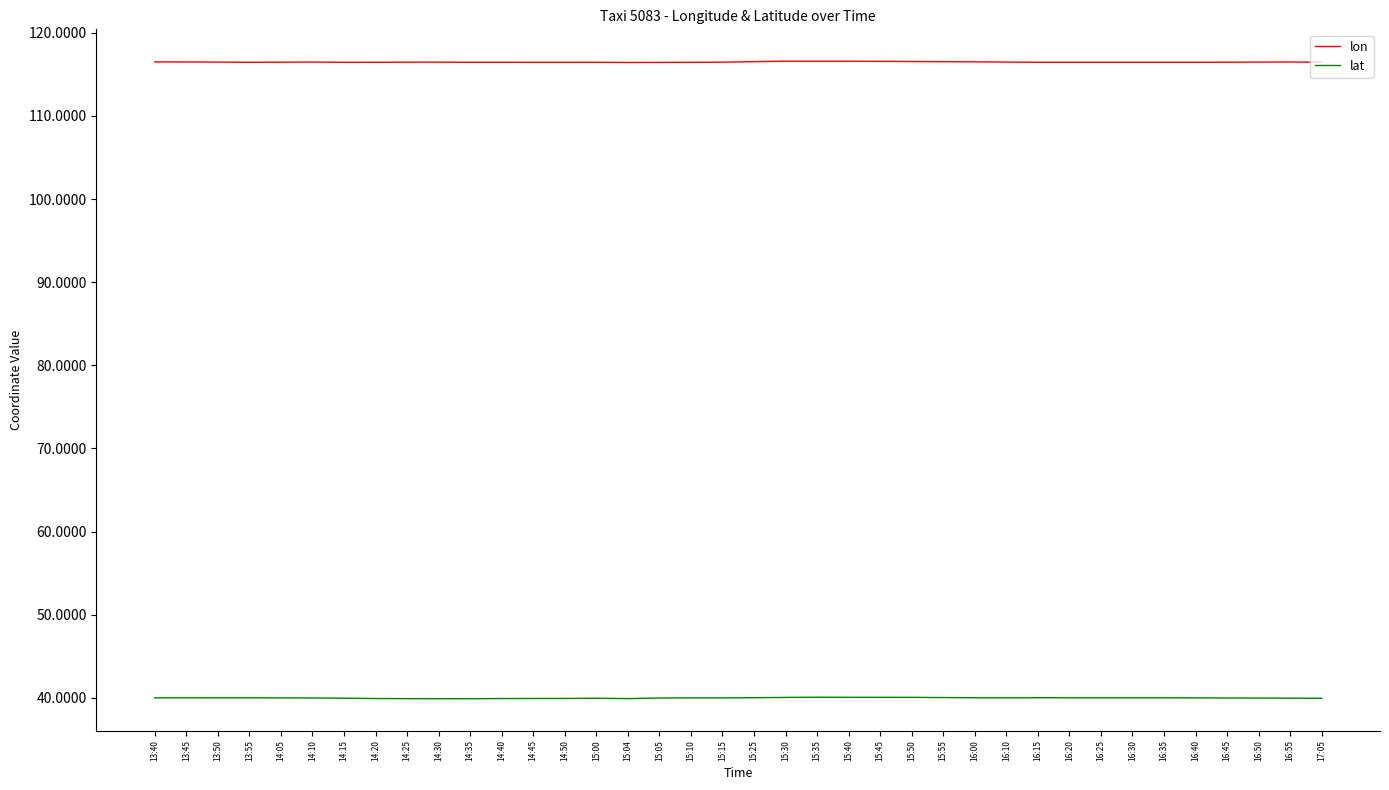

True or false: lon and lat cross at least once.

False